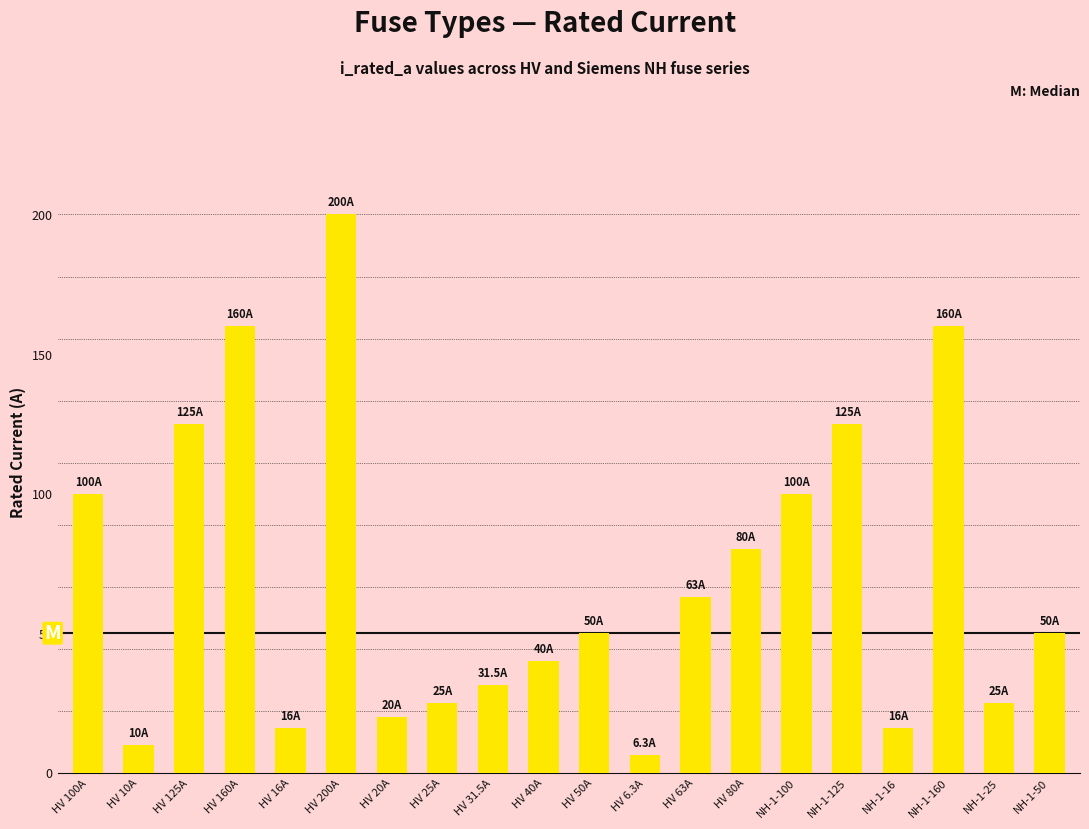

What position from the right is HV 40A?

11